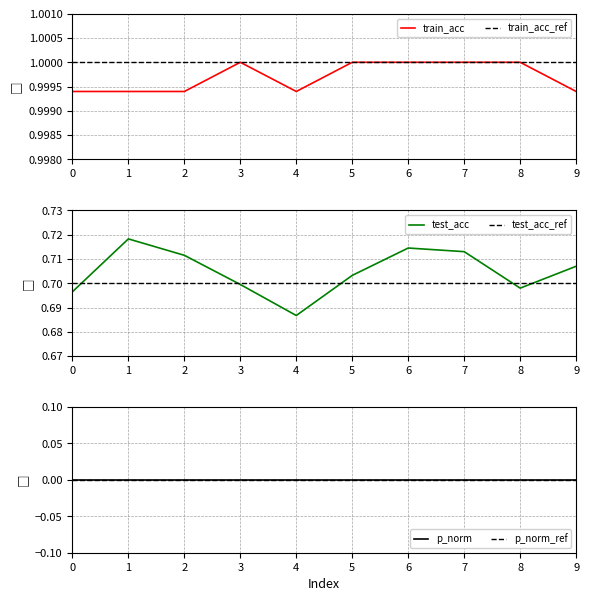

Count the test_acc values in the range 0 to 1.

10